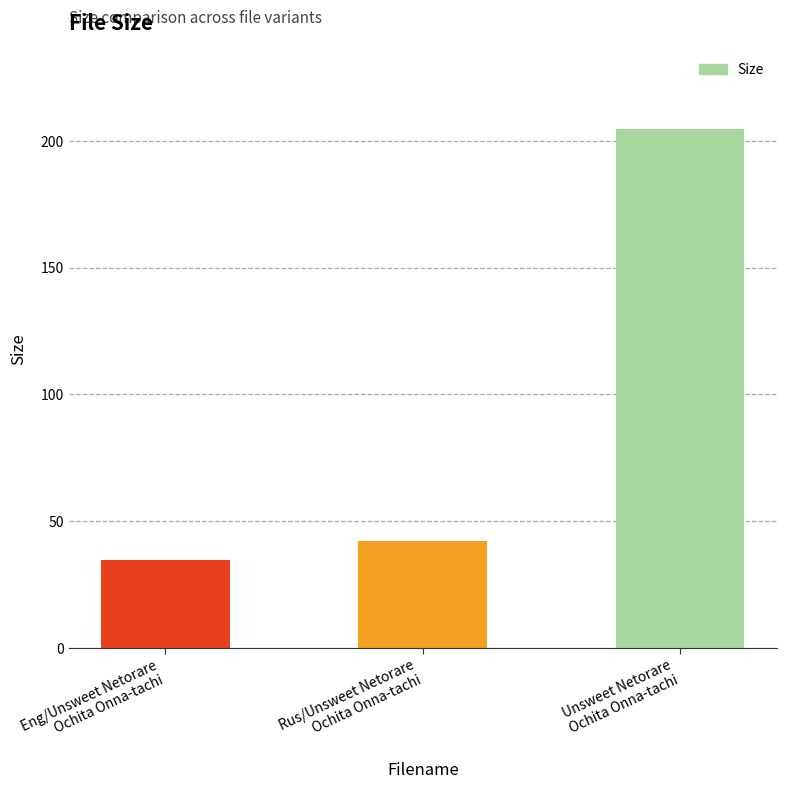

Which label corresponds to the largest value in the chart?

Unsweet Netorare
Ochita Onna-tachi